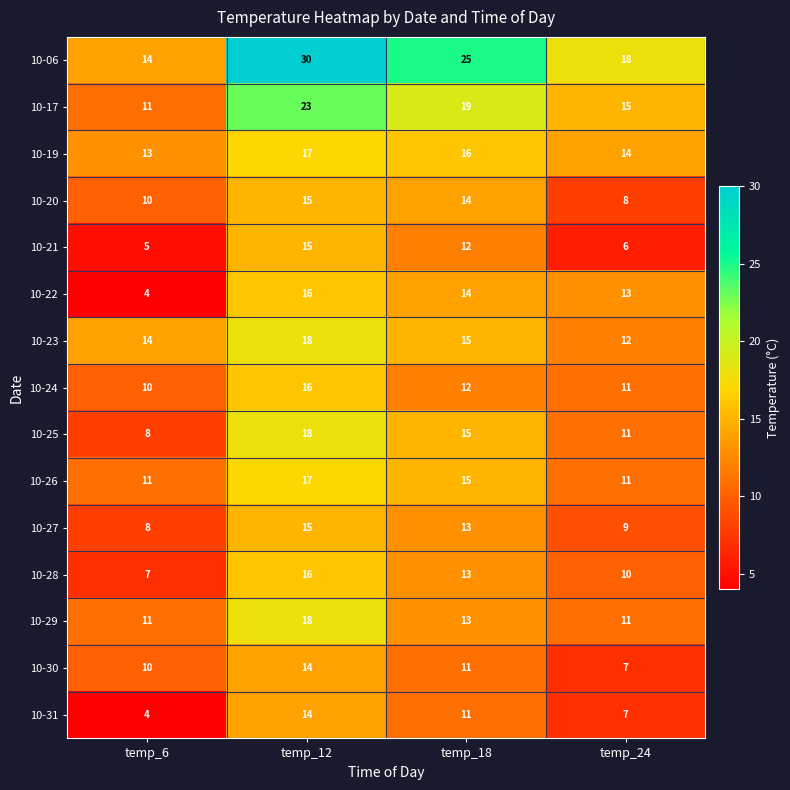

List the labels in order of 10-24 value, smallest first.

temp_6, temp_24, temp_18, temp_12